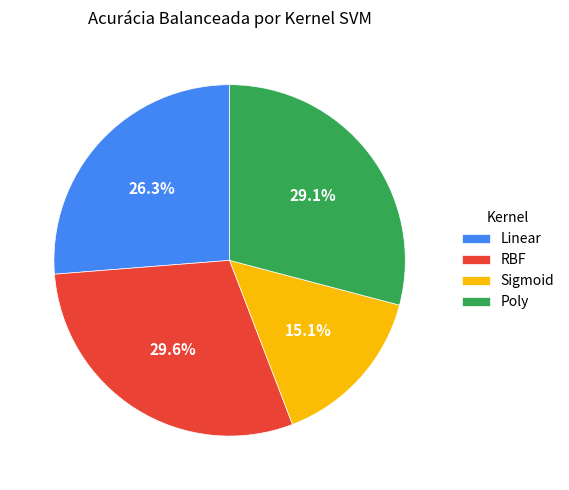

Which has a higher value, RBF or Sigmoid?

RBF